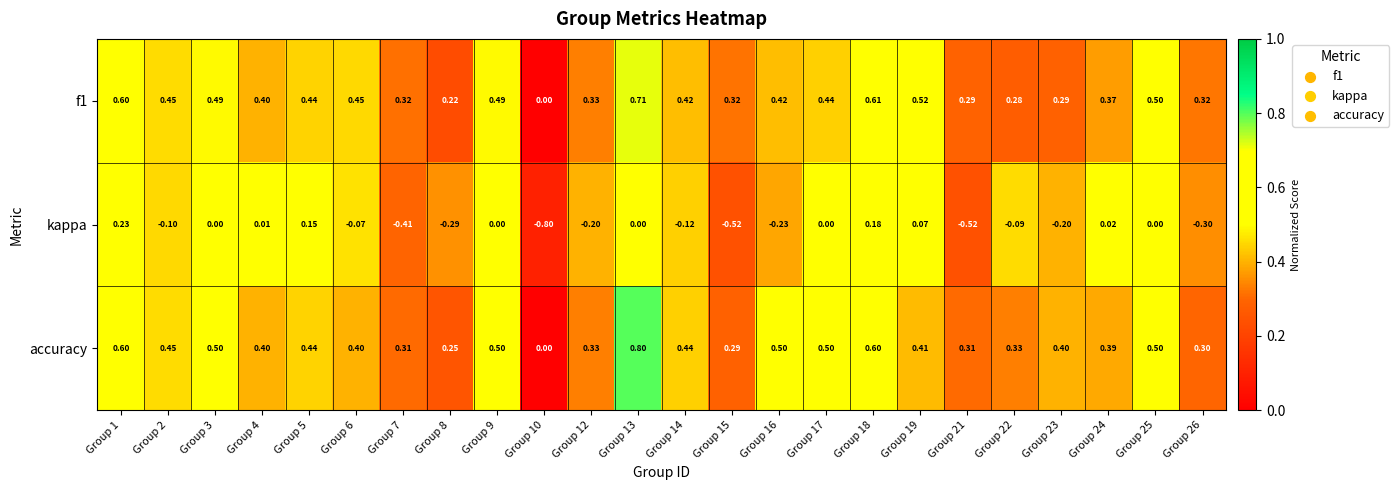

How many data points in kappa are less than 0?

13